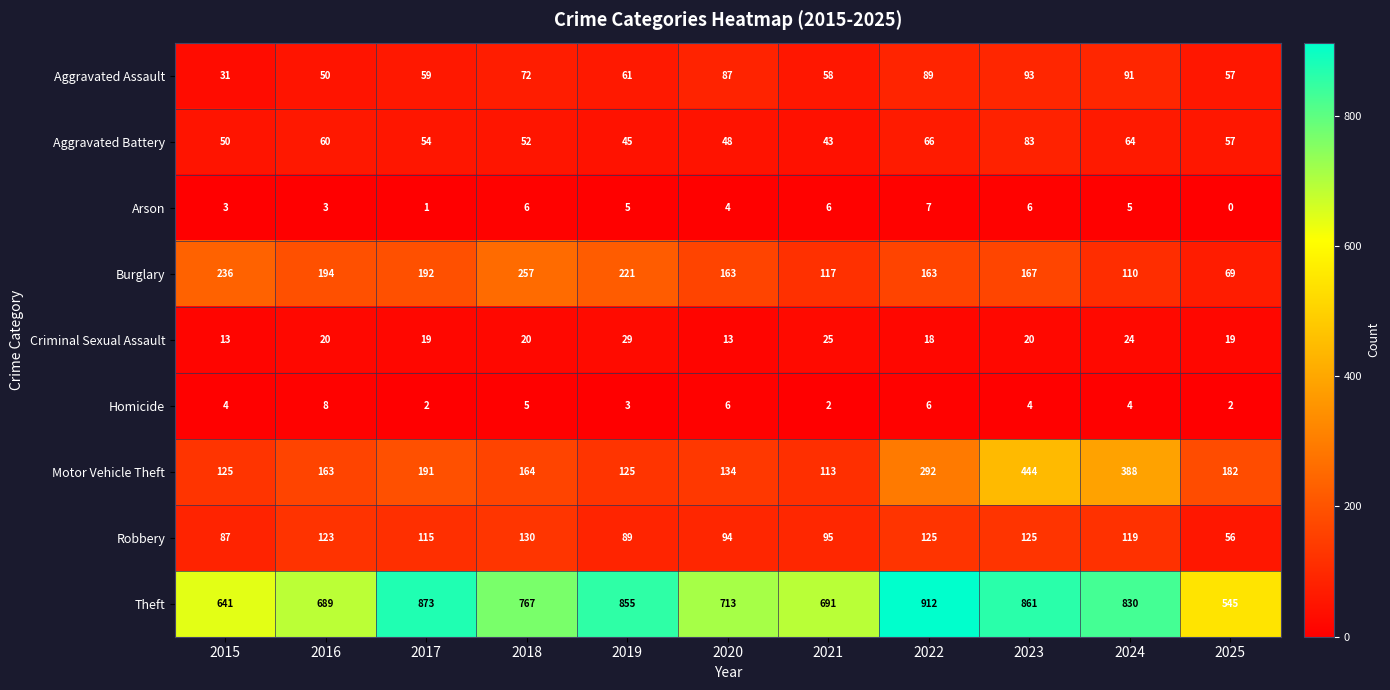

What is the approximate value of Criminal Sexual Assault at 2016?

20